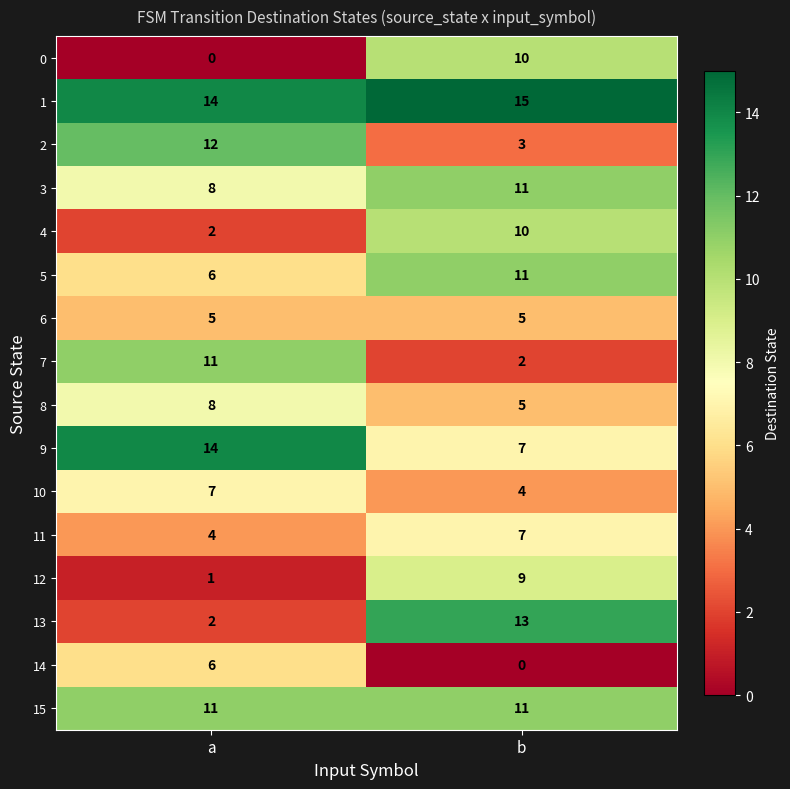

Which series has the largest total across all categories?

1